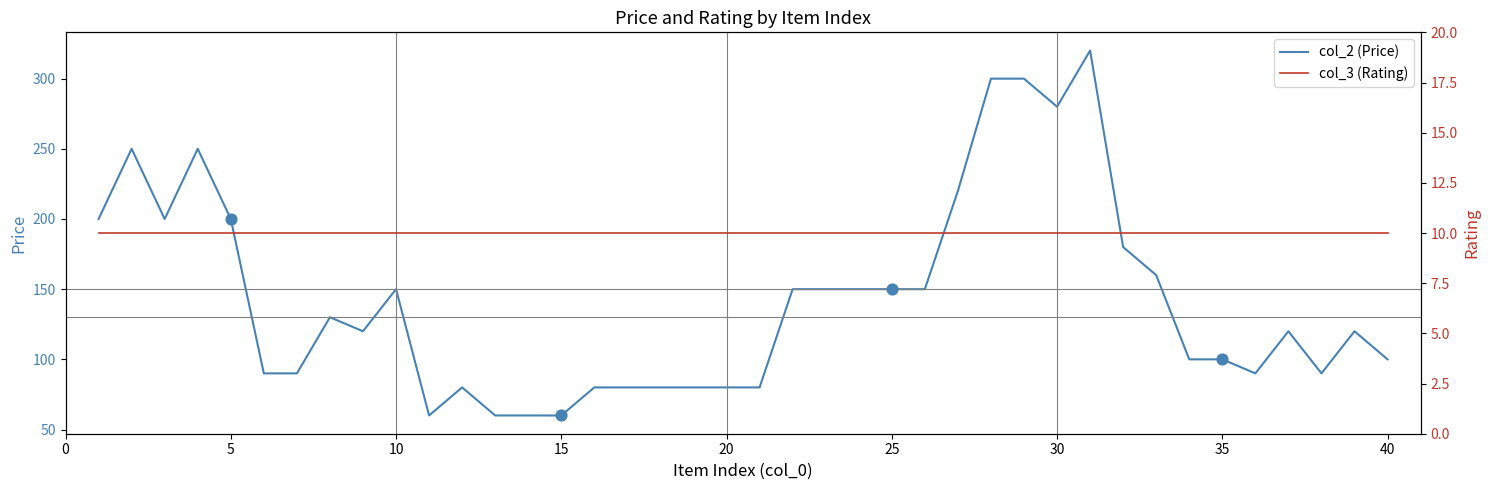

Is the value of col_3 (Rating) at 27 greater than the value of col_2 (Price) at 40?

No